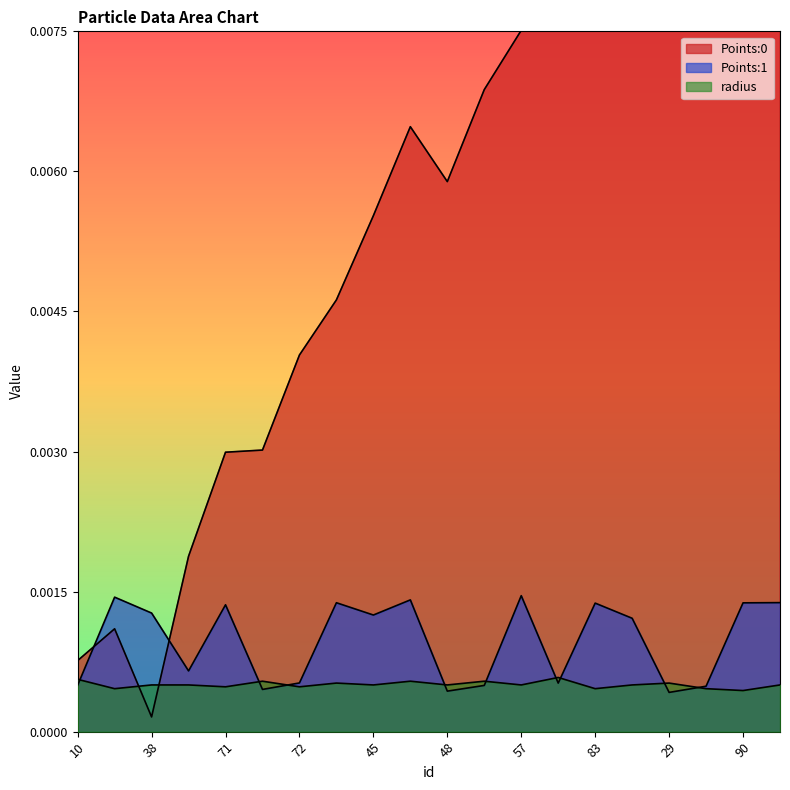

At which category does Points:1 reach its first local peak?

78